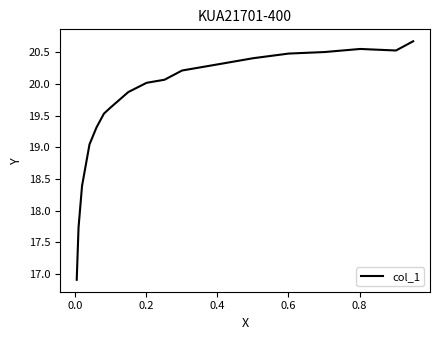

What is the difference between the maximum and minimum values?

3.8